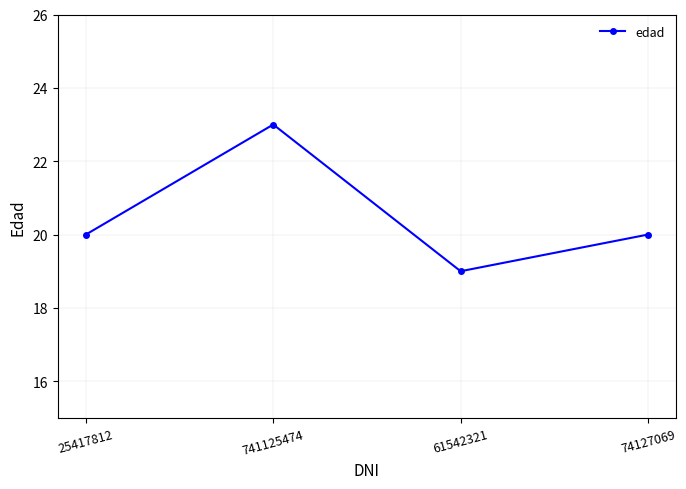

What is the ratio of the value at 25417812 to the value at 61542321?

1.1